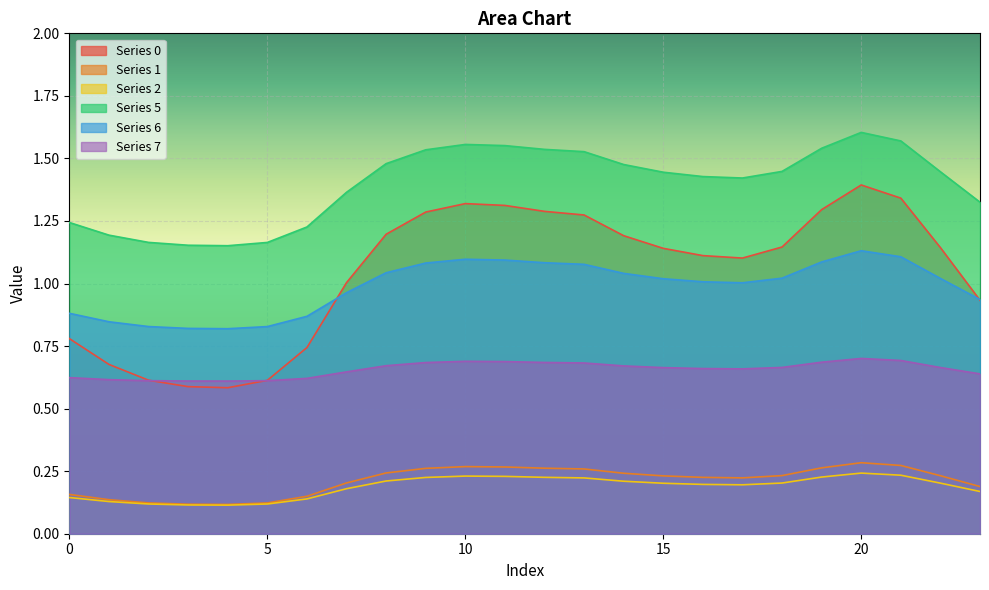

What is the sum of the 5 values at 0 and 19?

2.8